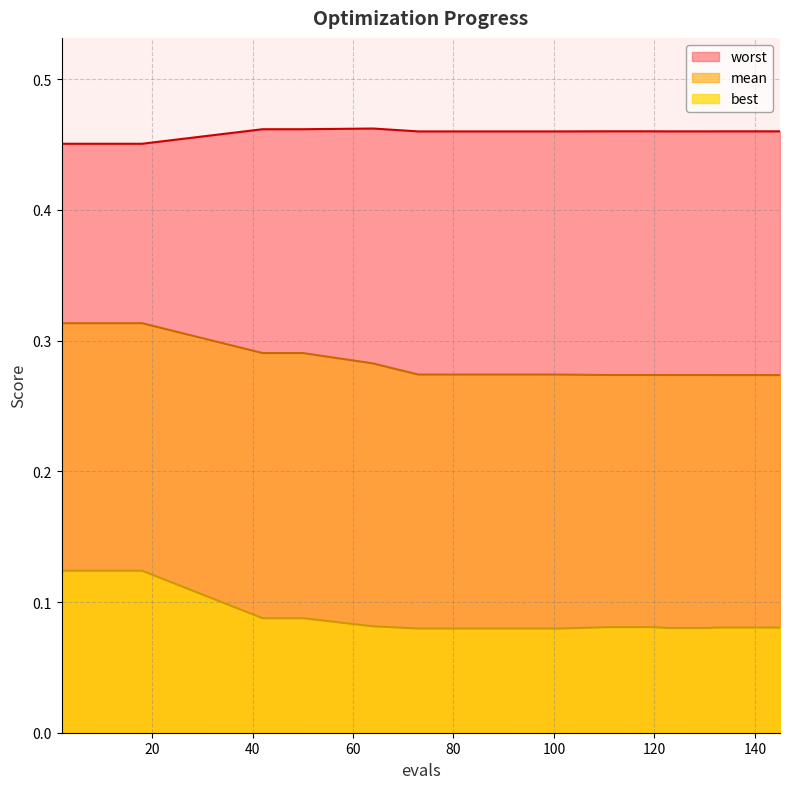

Reading left to right, transcribe all the data shown in this chart.

mean: 0.3	0.3	0.3	0.3	0.3	0.3	0.3	0.3	0.3	0.3	0.3	0.3	0.3	0.3	0.3	0.3	0.3	0.3	0.3
best: 0.1	0.1	0.1	0.1	0.1	0.1	0.1	0.1	0.1	0.1	0.1	0.1	0.1	0.1	0.1	0.1	0.1	0.1	0.1
worst: 0.5	0.5	0.5	0.5	0.5	0.5	0.5	0.5	0.5	0.5	0.5	0.5	0.5	0.5	0.5	0.5	0.5	0.5	0.5